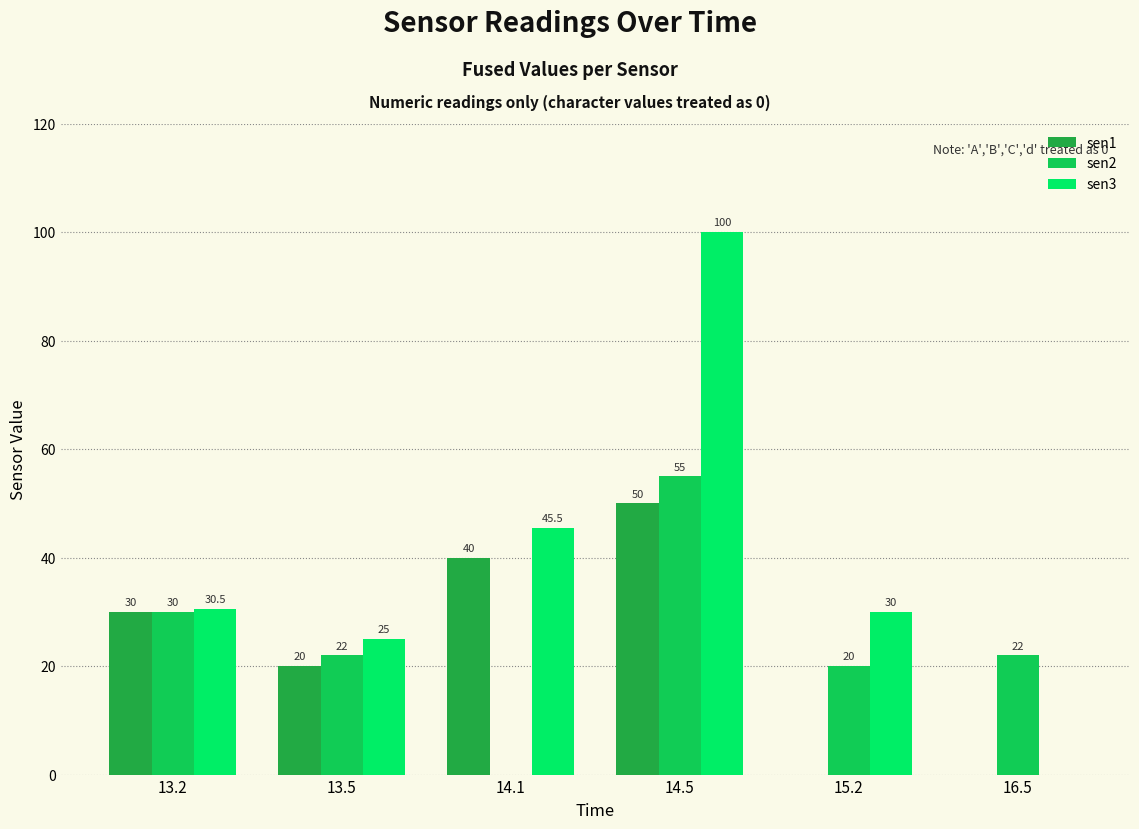

How many groups of bars are there?

6